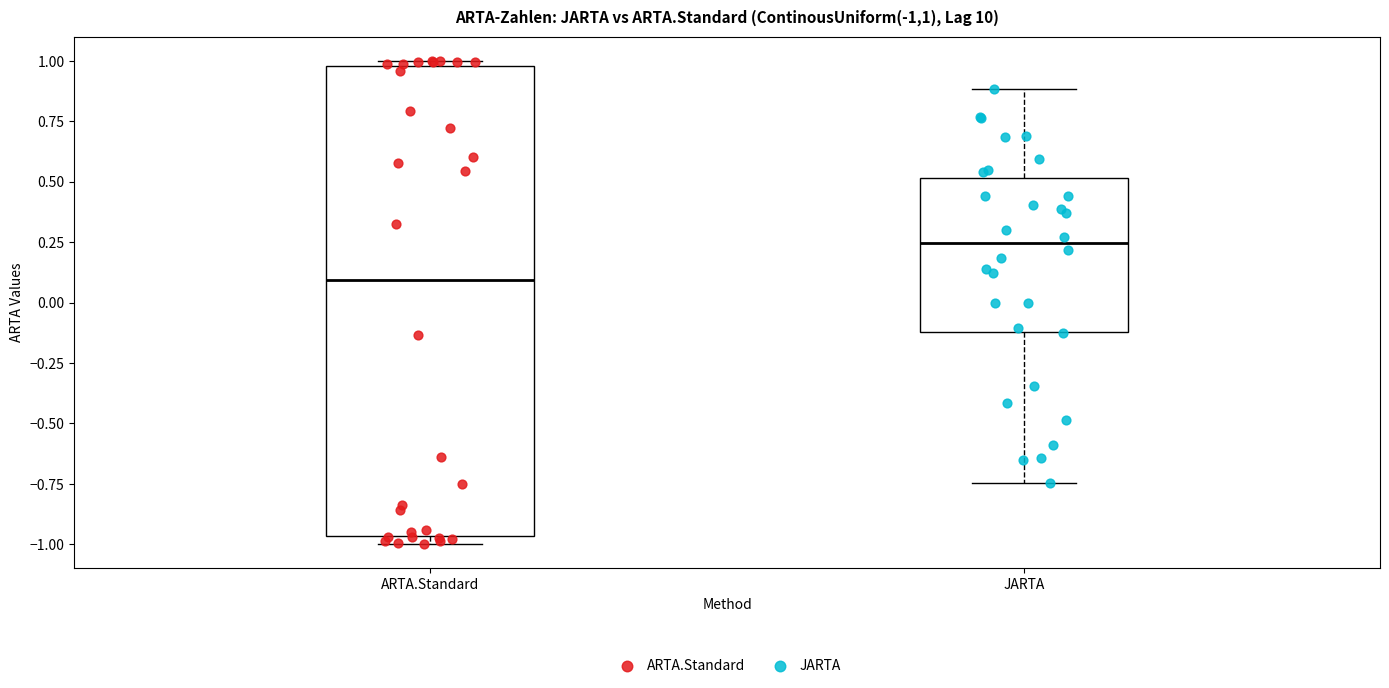

Which box is the tallest, from its lower edge to its upper edge?

ARTA.Standard